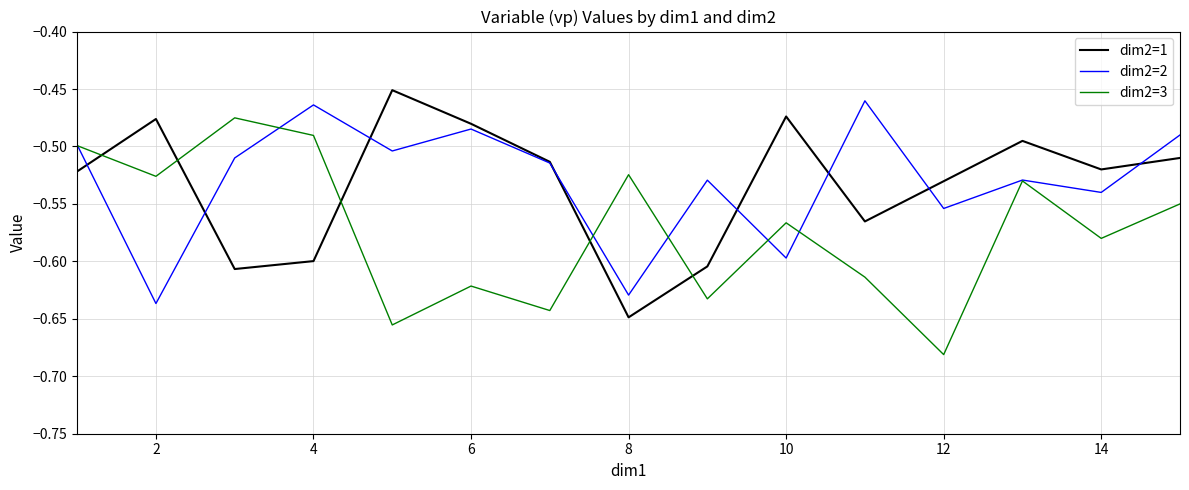

How many intersections are there between dim2=1 and dim2=3?

5